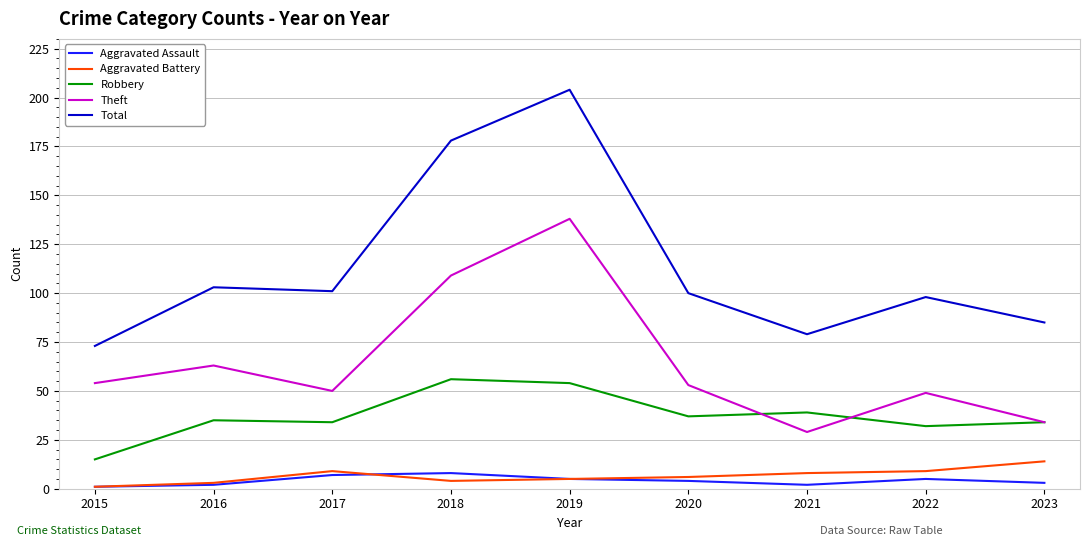

Between 2017 and 2021, which series saw the biggest shift?

Total